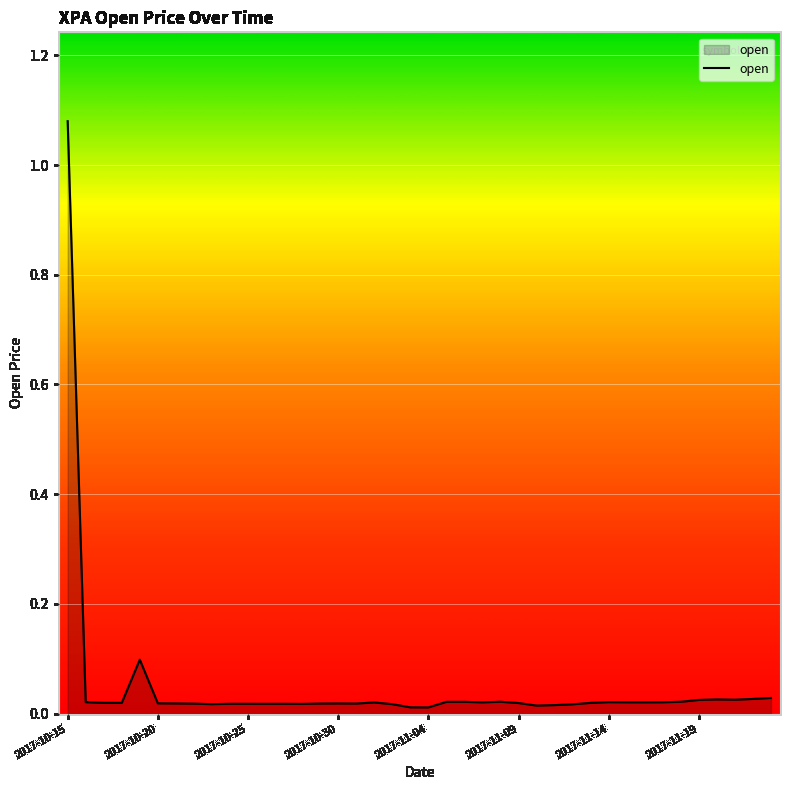

How many lines are shown in the chart?

1